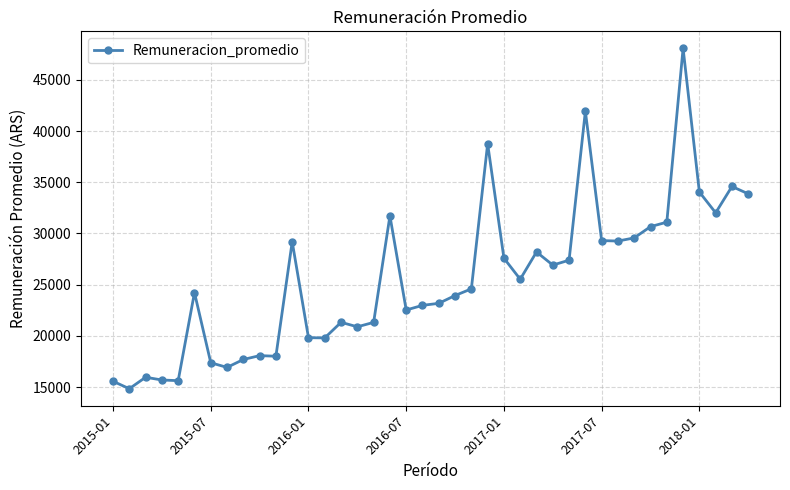

What is the smallest value displayed?

14842